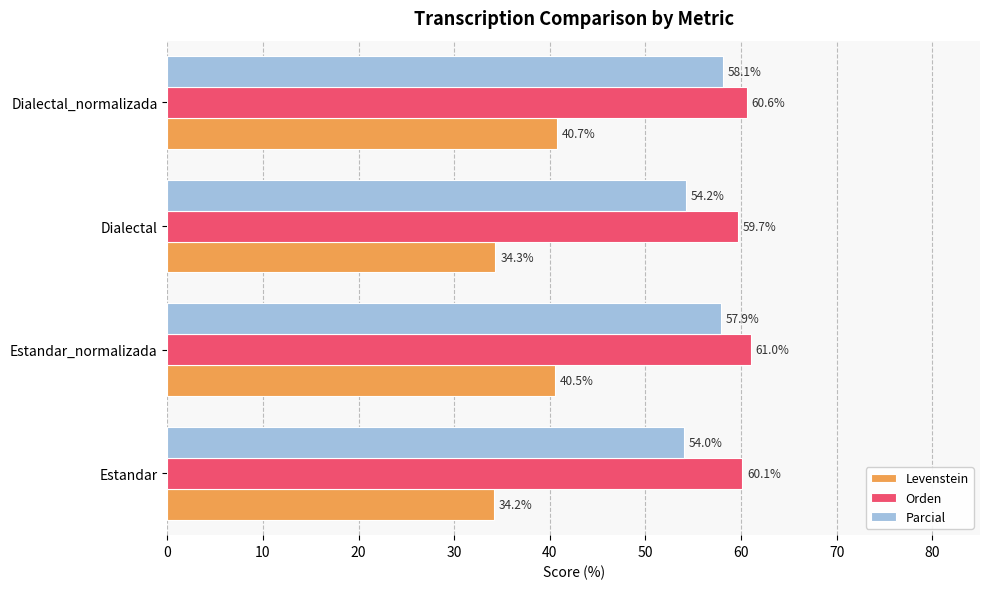

Count the number of data series in this chart.

3